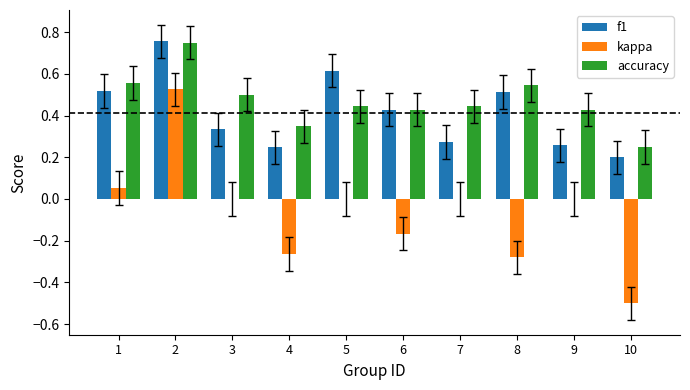

Which series changed the most between 1 and 3?

f1